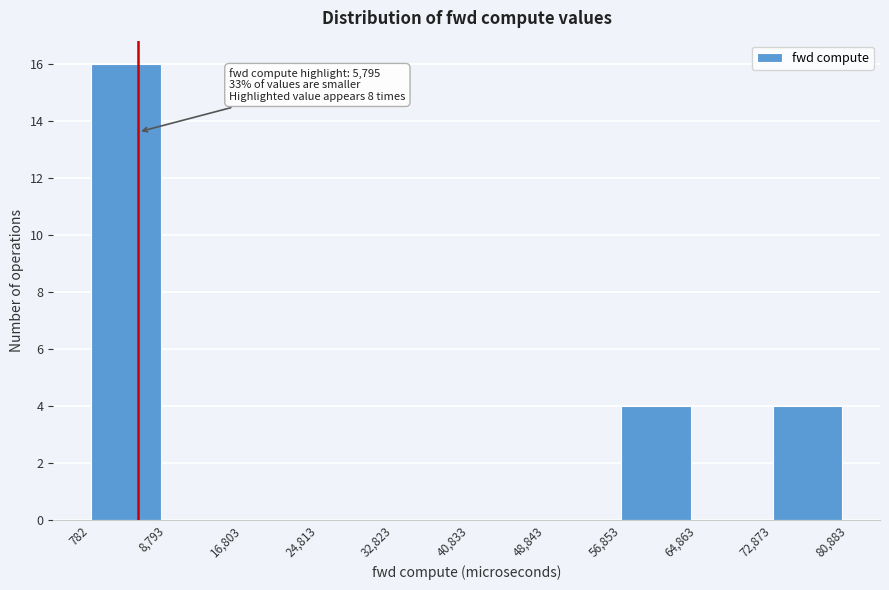

Over which range of the x-axis is the bar tallest?

782 to 8,793